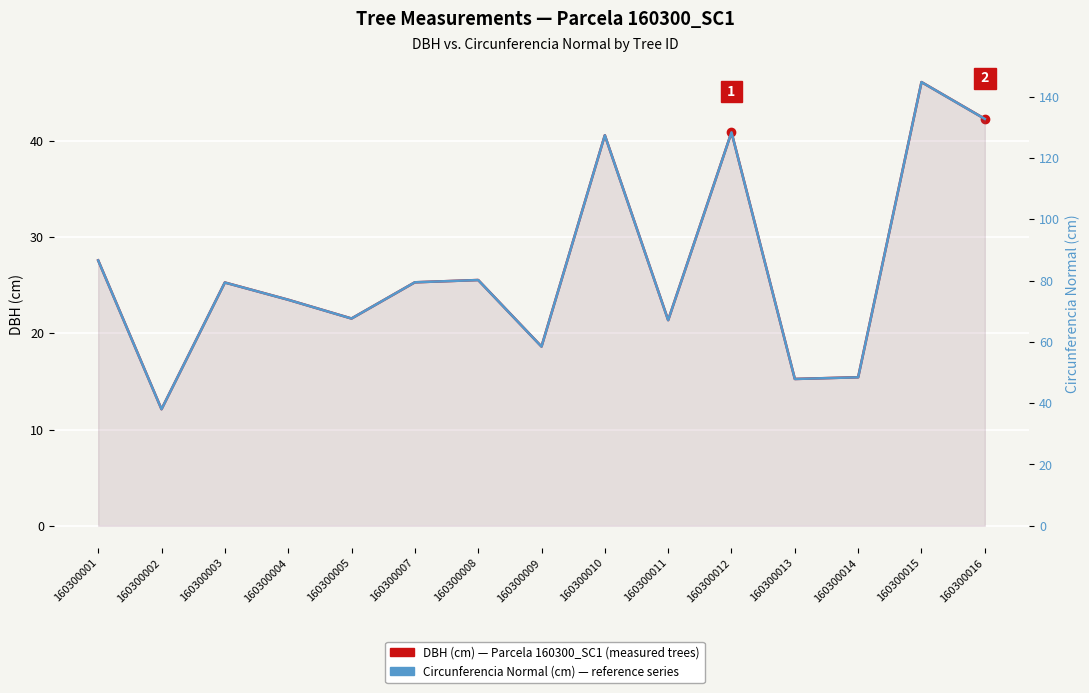

How many interior local peaks does the DBH (cm) — Tree measurements, Parcela 160300_SC1 series have?

5